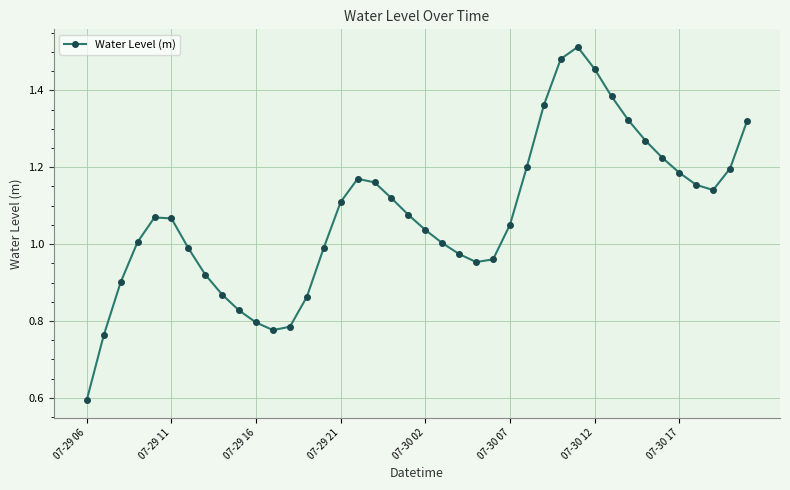

What is the smallest value displayed?

0.6